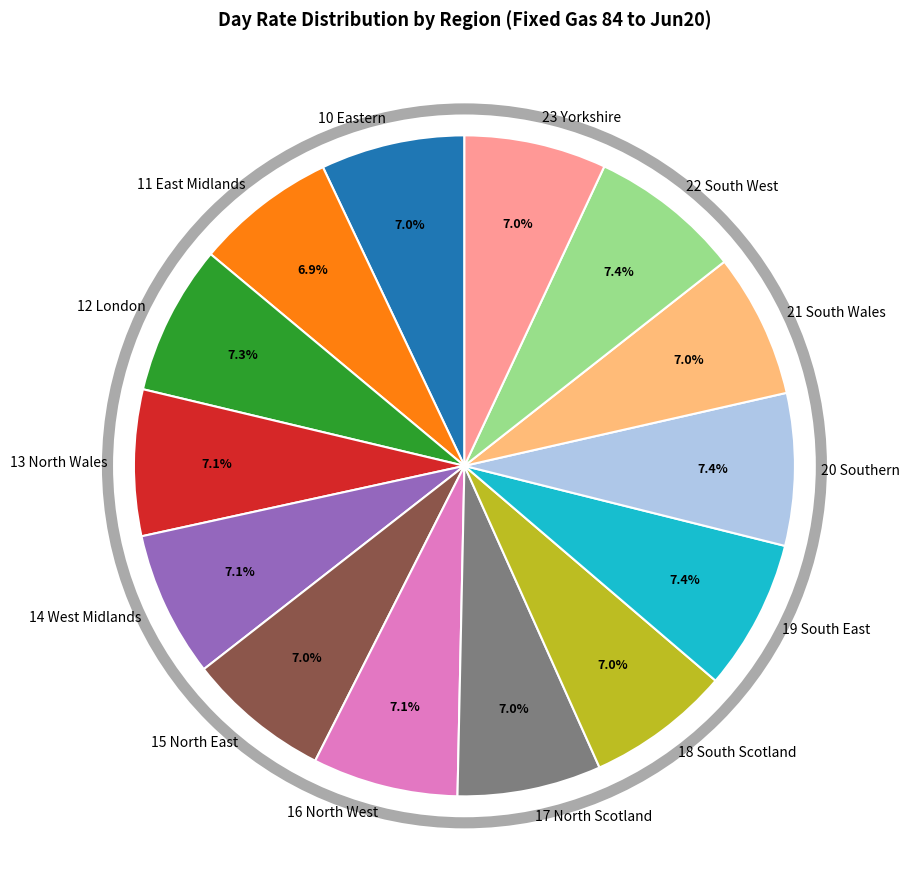

Approximately how many times larger is the value at 21 South Wales compared to 13 North Wales?

1.0